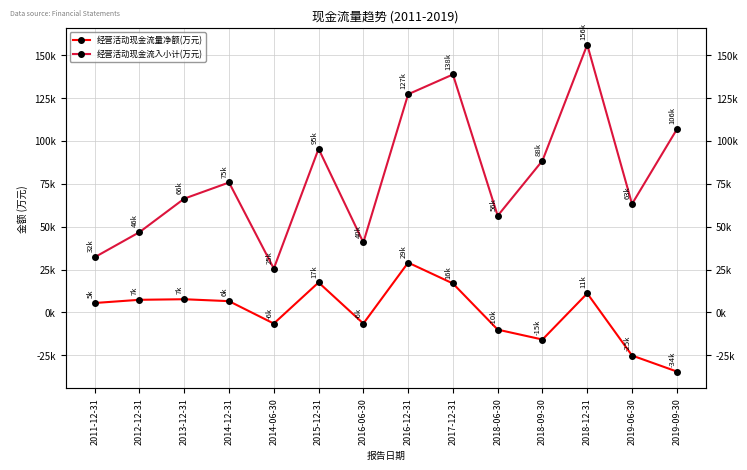

What is the approximate value of 经营活动现金流量净额(万元) at 2018-06-30?

-10016